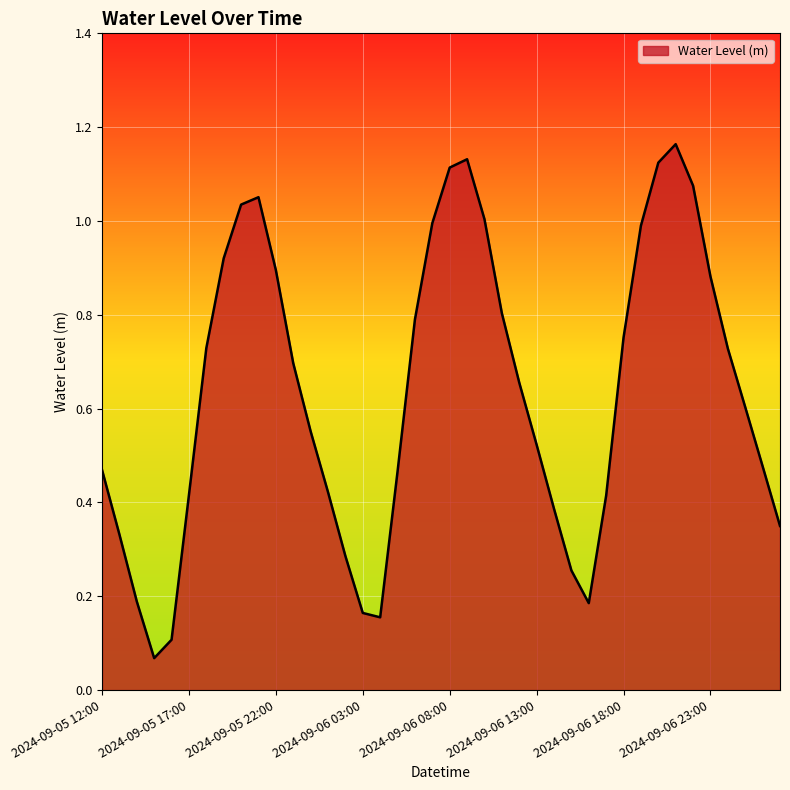

Does the chart display data point markers on the line(s)?

No